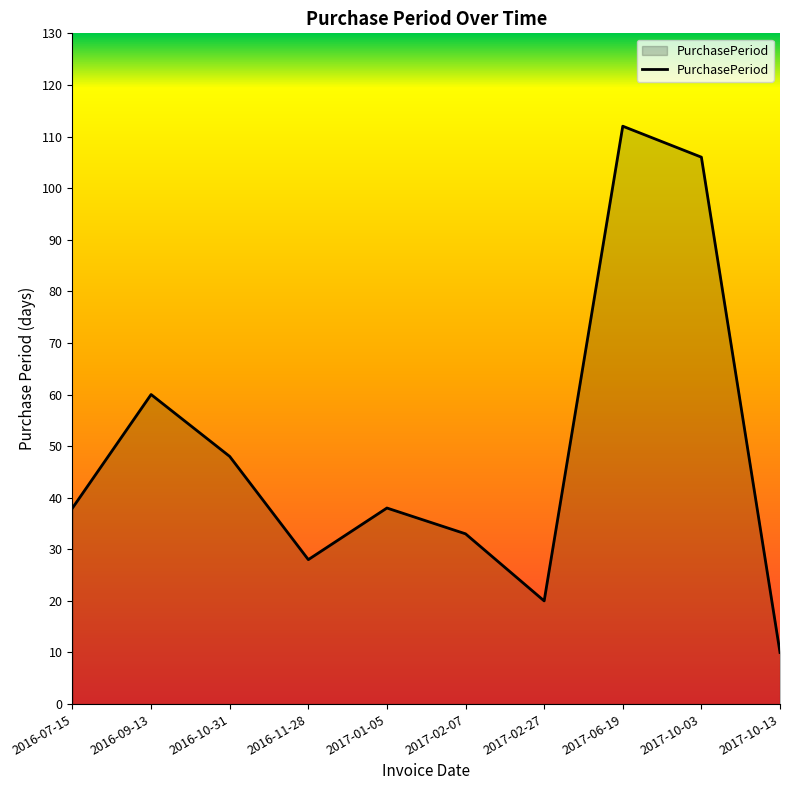

How many lines are shown in the chart?

1